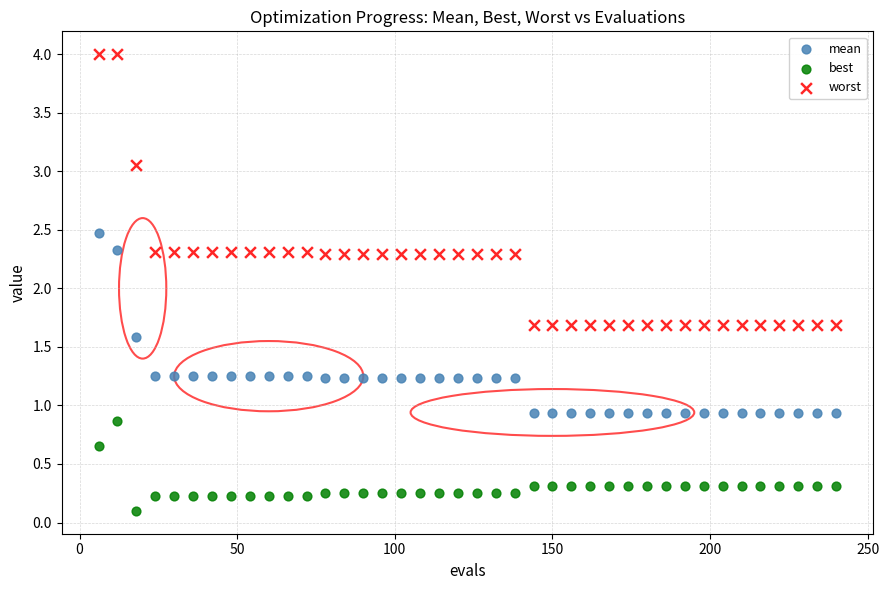

Which series has the widest spread of Y values?

worst